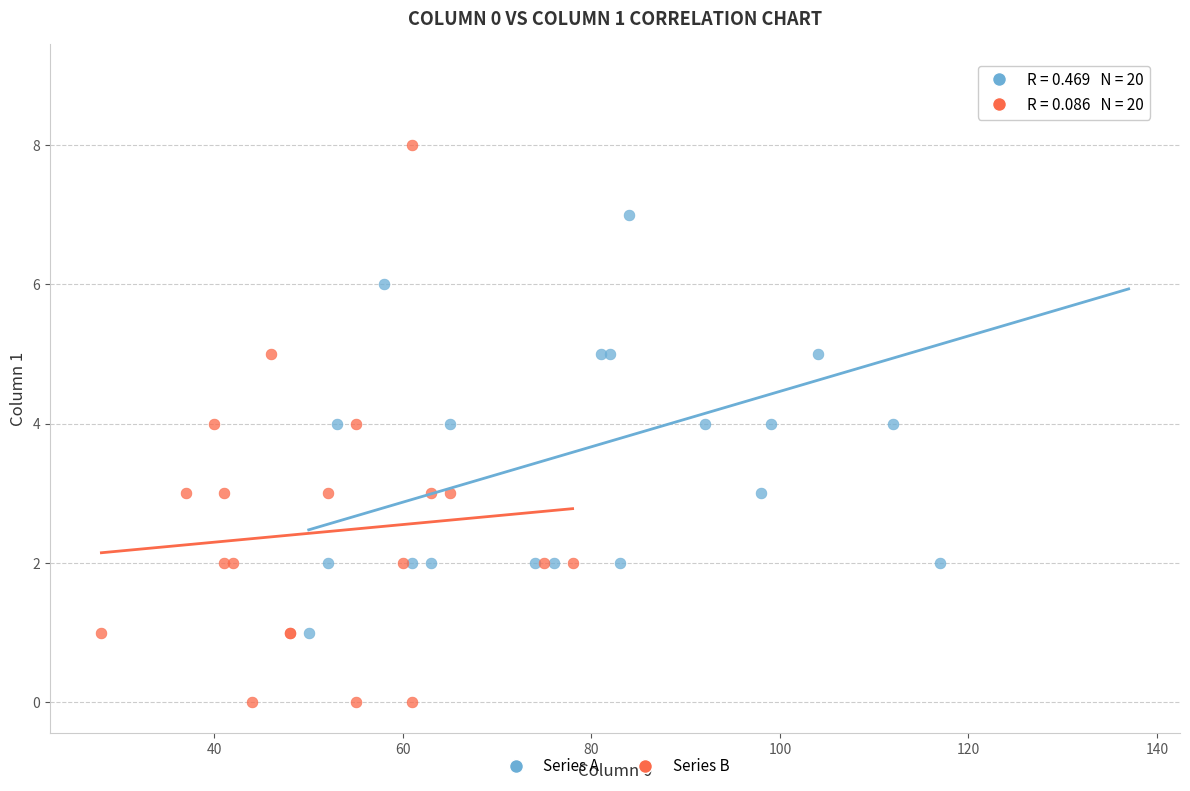

Which series contains the highest Y value?

Series A